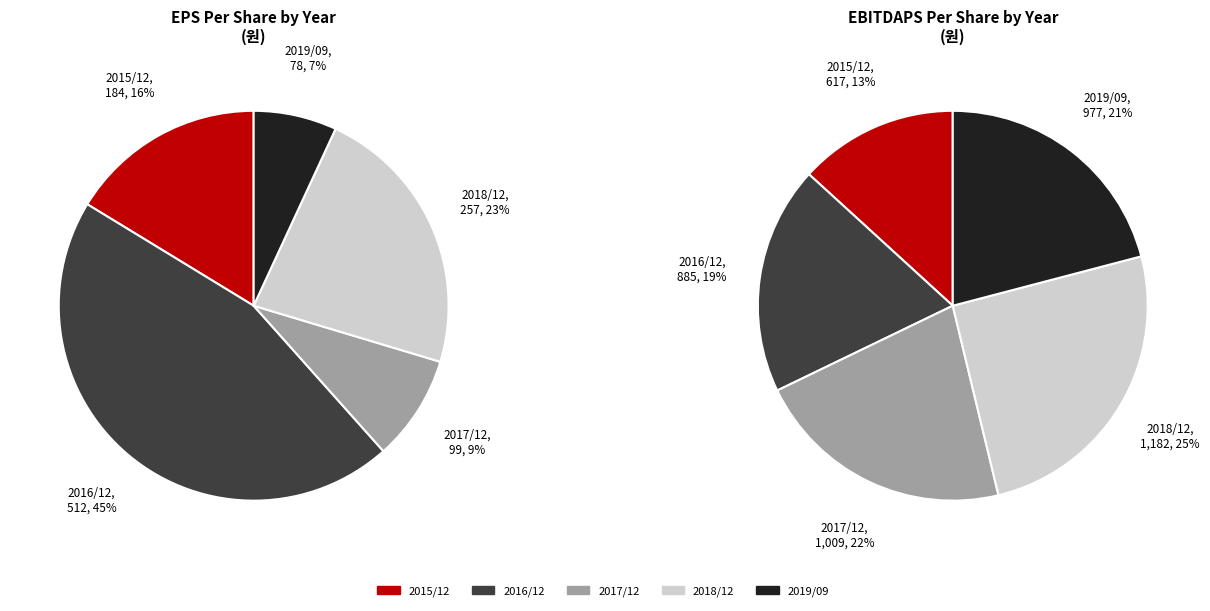

Is there any slice that represents more than half of the pie?

No